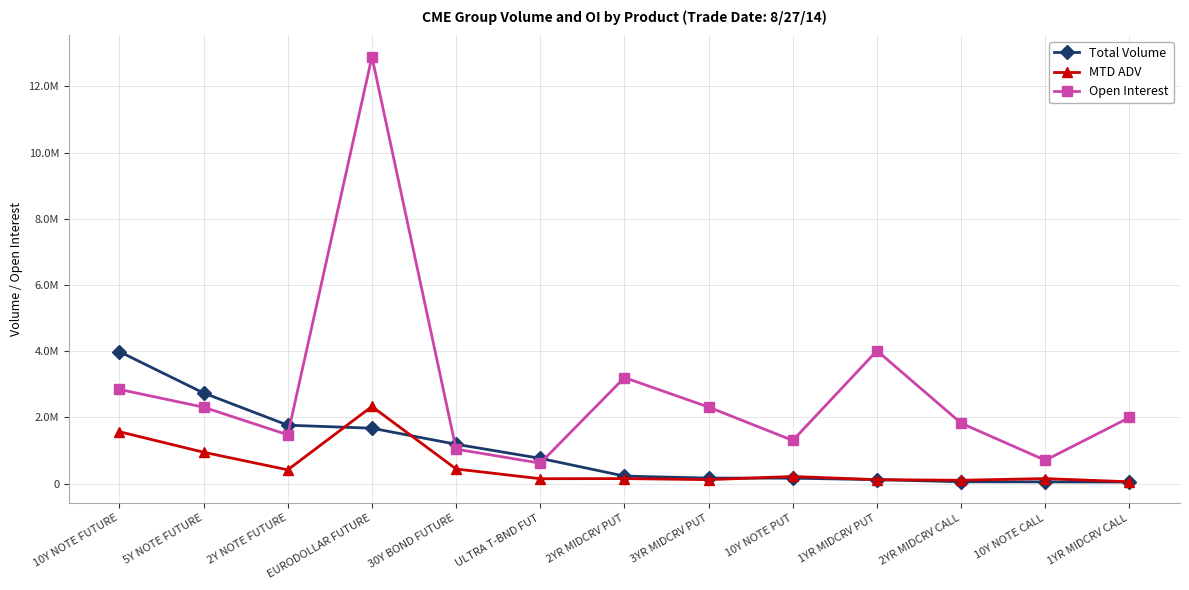

What are all the series names shown in the legend?

Total Volume, MTD ADV, Open Interest